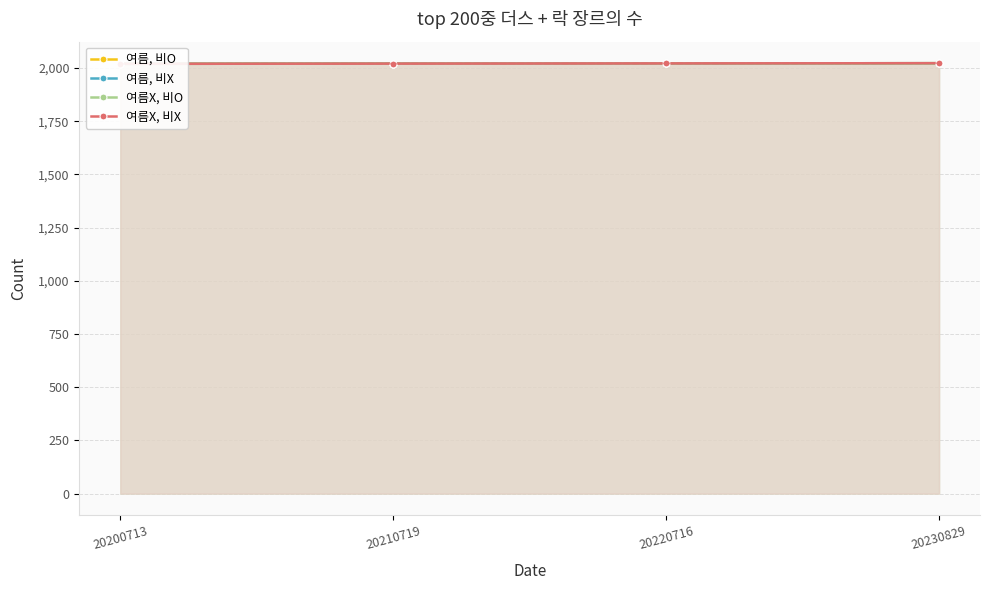

True or false: 여름, 비X has more than 0 interior local peaks.

False